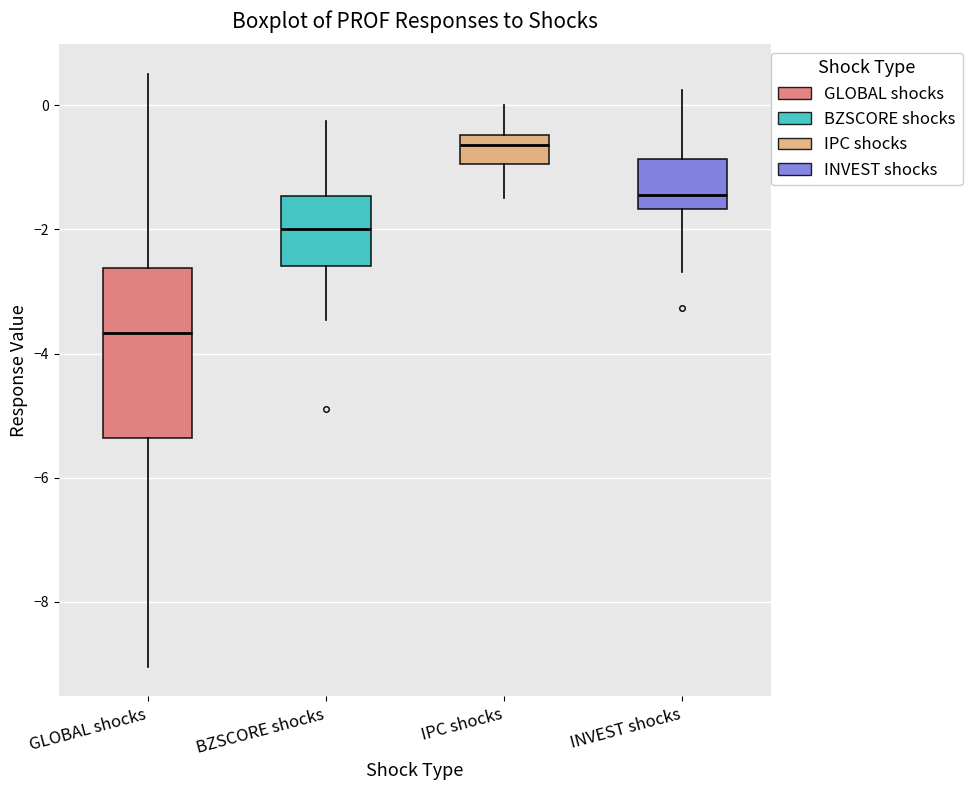

Where does the upper whisker of the box for GLOBAL shocks end on the y-axis? The values are not printed on the chart, so give them approximately, as read against the axis.

0.6